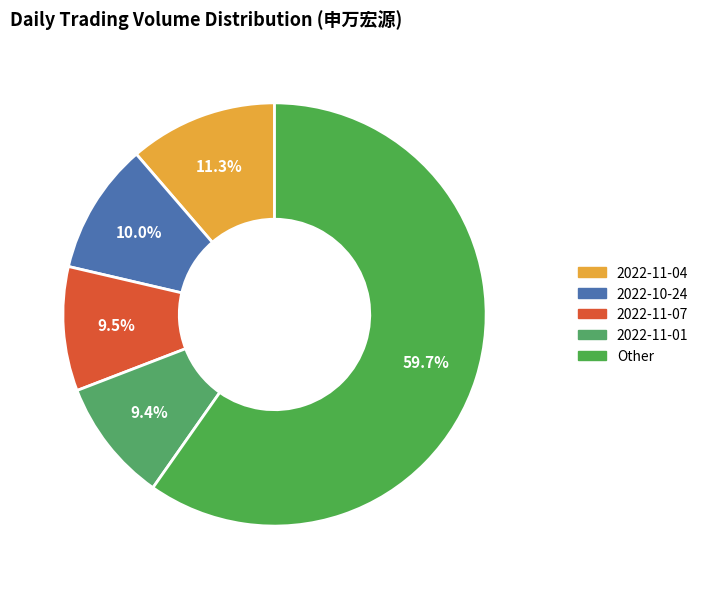

To the nearest percent, what is the difference between the largest and smallest slice percentages?

50%